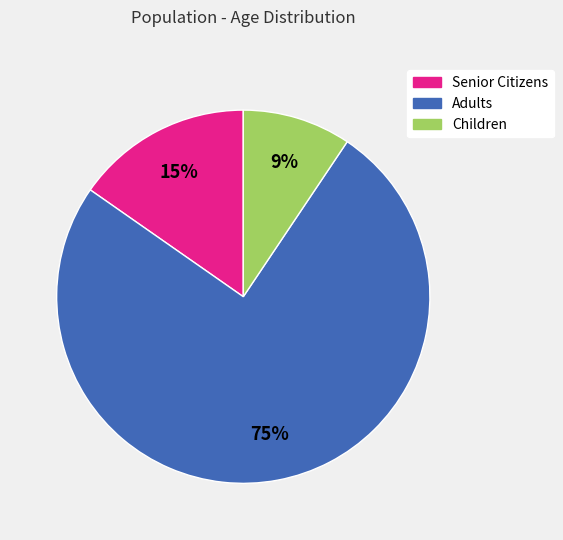

Is there any slice that represents more than half of the pie?

Yes